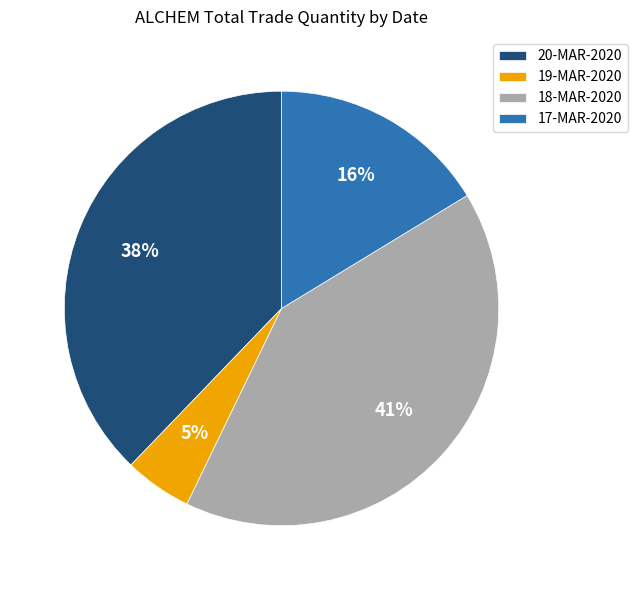

To the nearest percent, what percentage of the pie is 18-MAR-2020?

41%